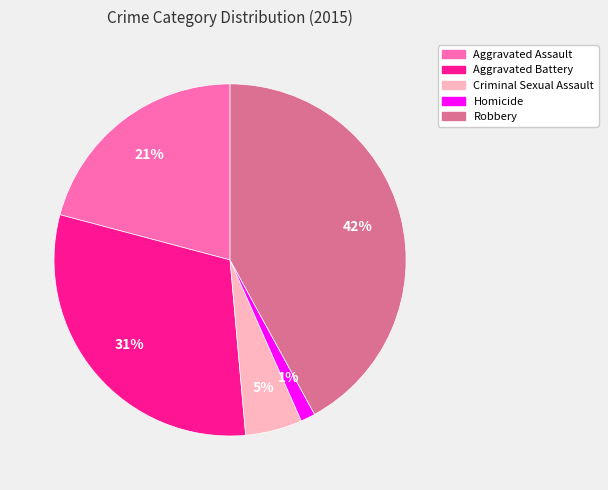

The Homicide slice represents 1% of the pie. True or false?

True